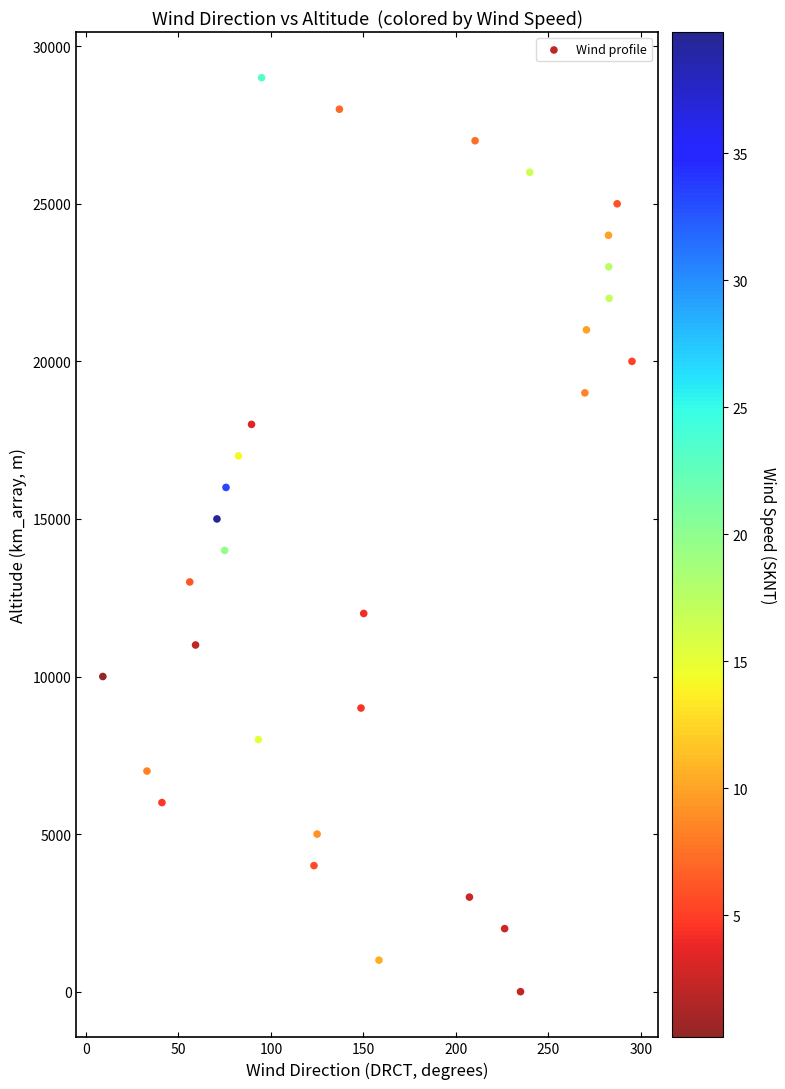

What is the range of Y values (max minus min)?

29000